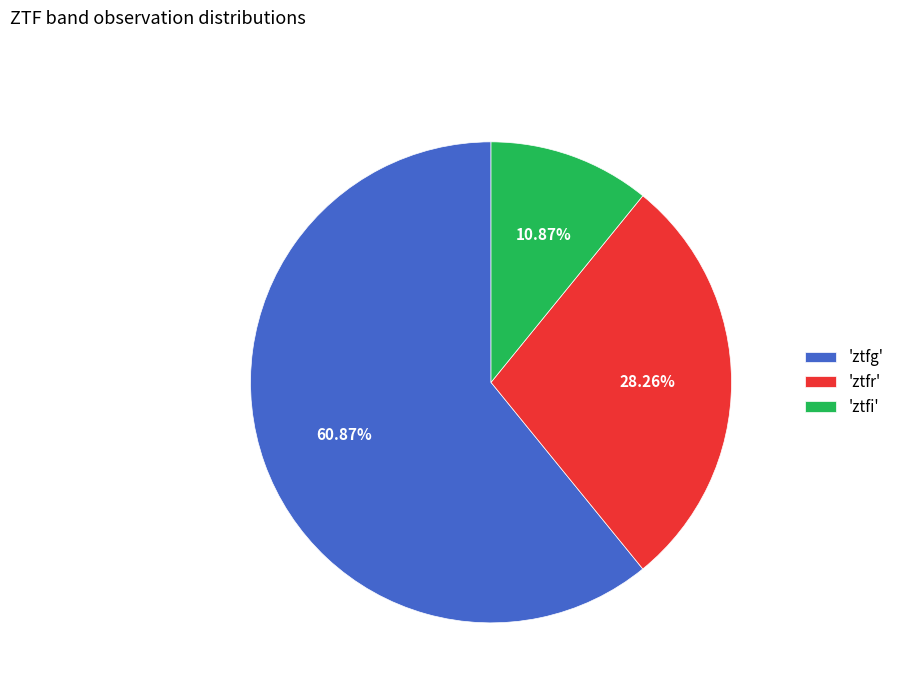

What is the largest slice in the pie chart?

'ztfg'